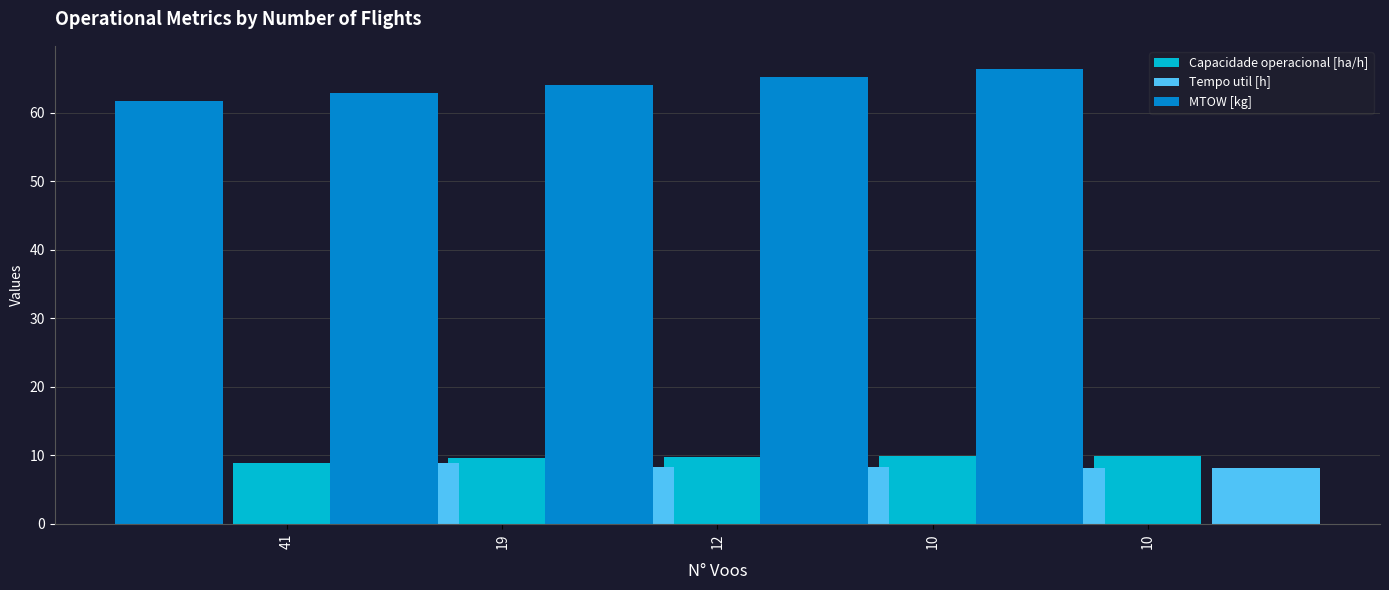

How many bars are there in total?

15